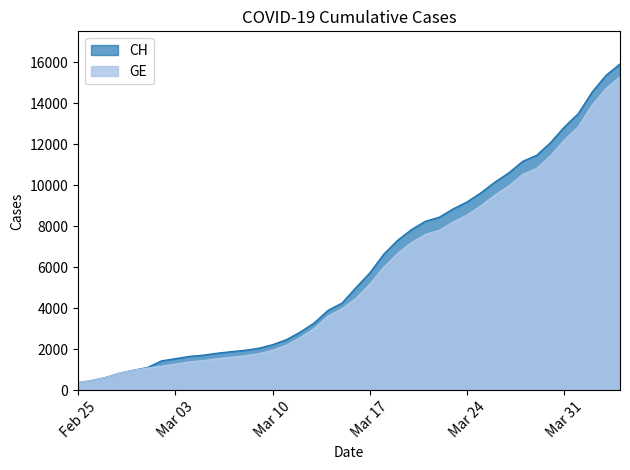

Which label corresponds to the largest value in the chart?

2020-04-04